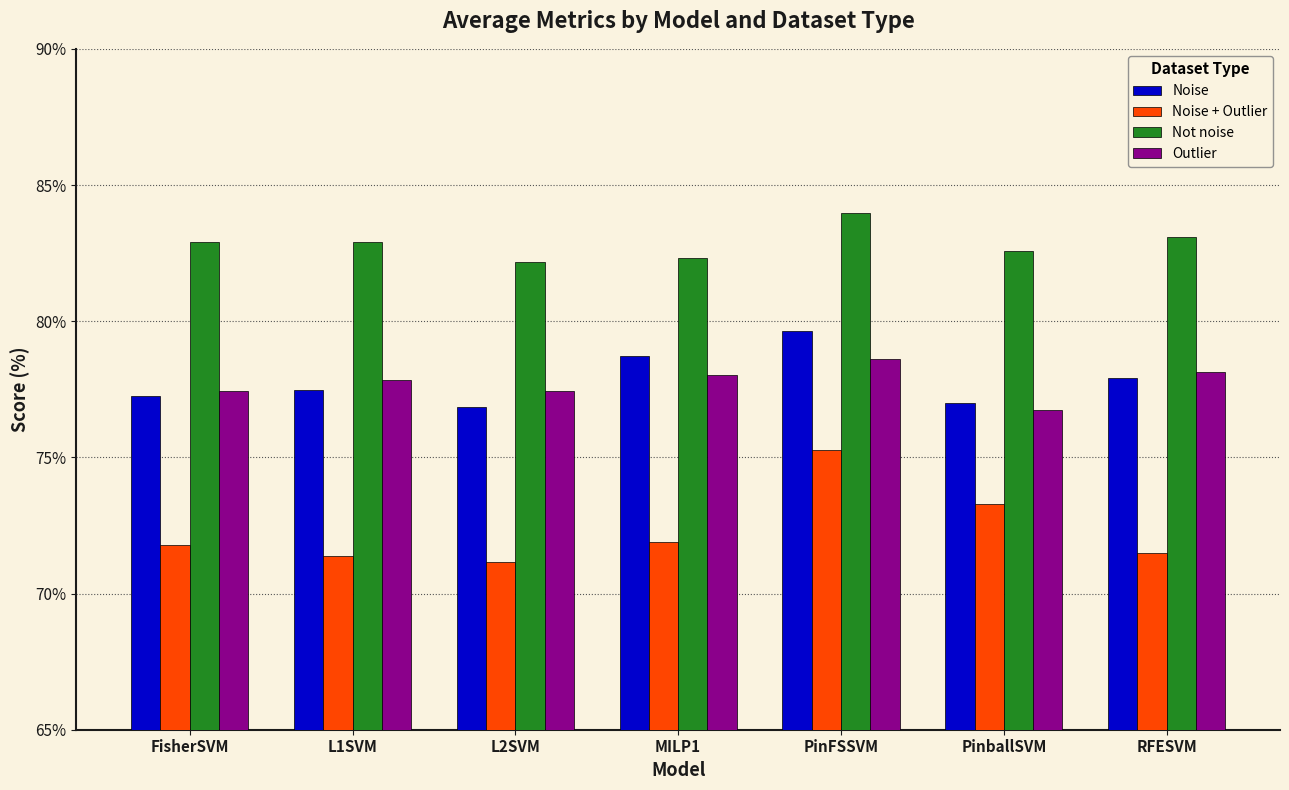

Is it true that Not noise equals 82.9 at FisherSVM?

True